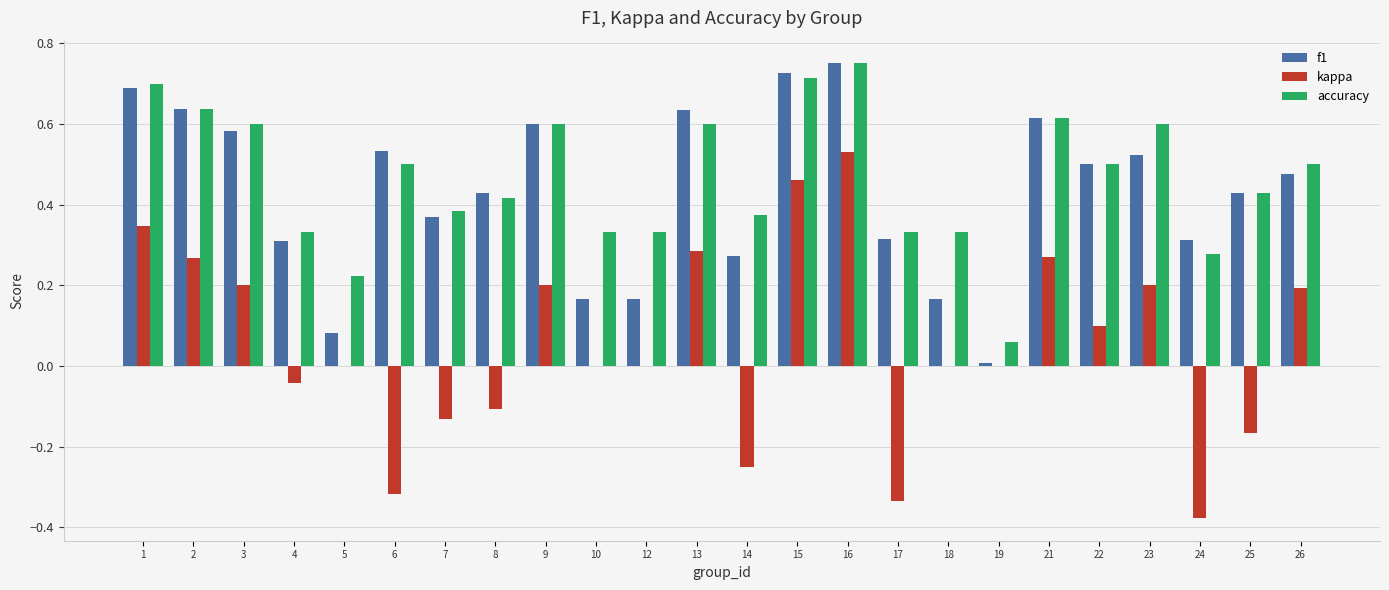

Which category has the highest value in the kappa series?

16